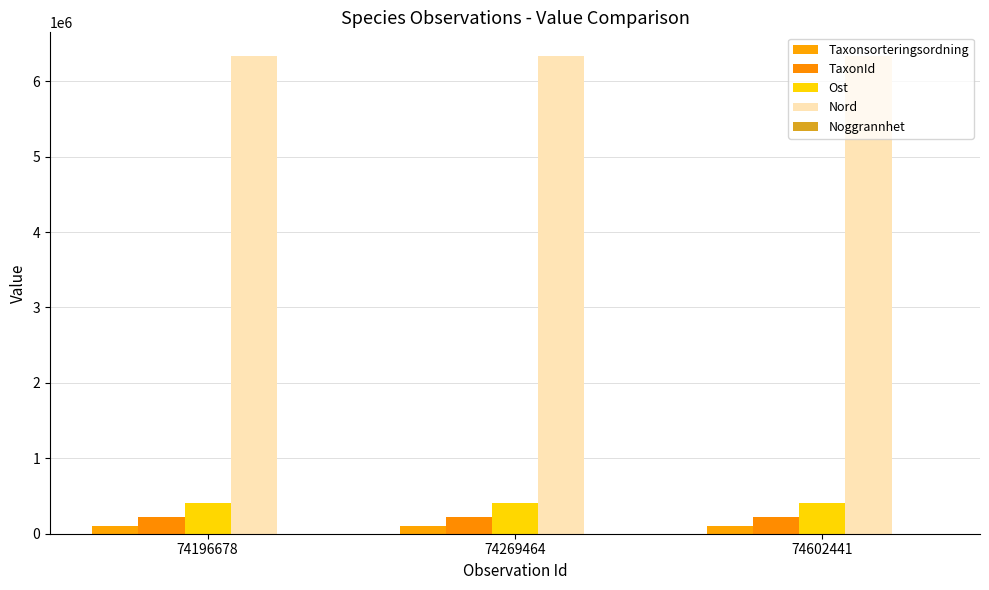

Reading left to right, list all the values displayed in this chart.

Taxonsorteringsordning: 103789	99422	97540
TaxonId: 222075	222361	221945
Ost: 404749	404747	404749
Nord: 6332333	6332433	6332333
Noggrannhet: 50	50	50